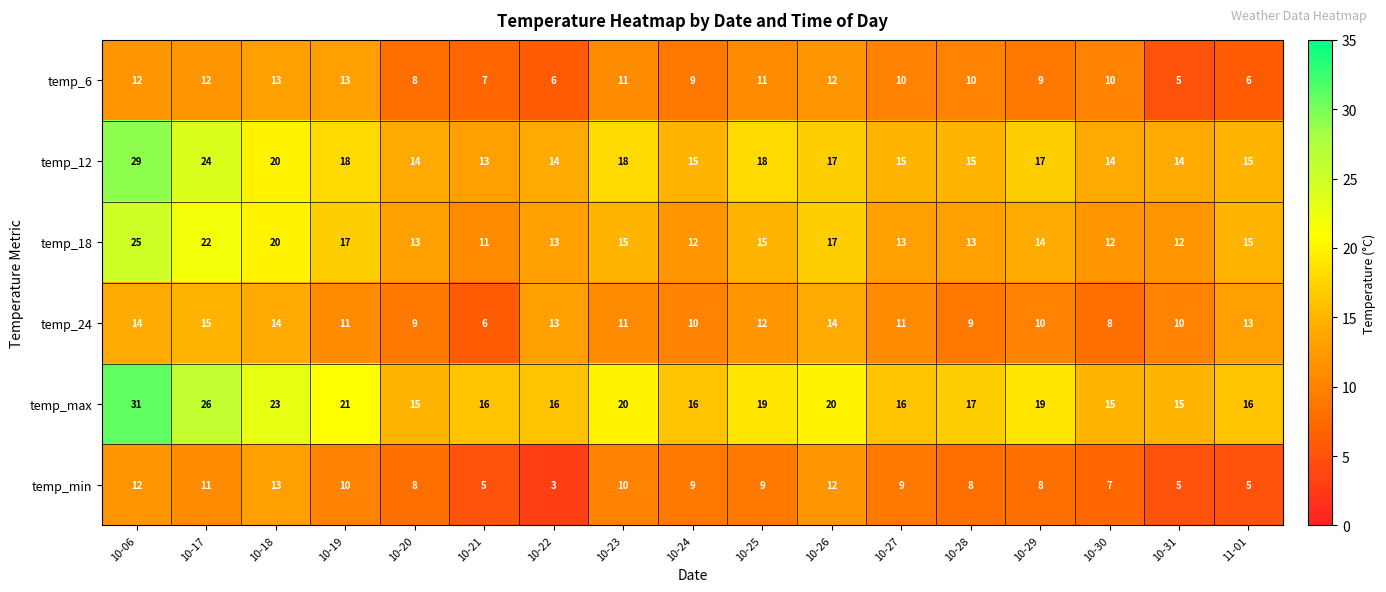

Is it true that temp_min equals 4 at 10-30?

False